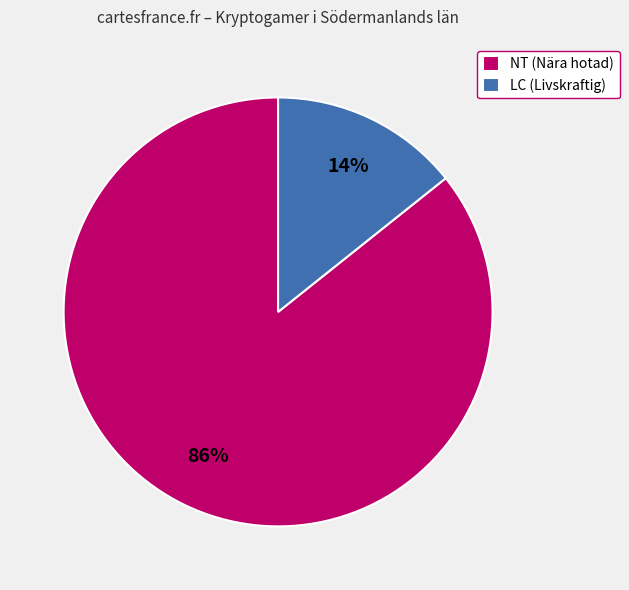

Count the number of slices in the pie.

2